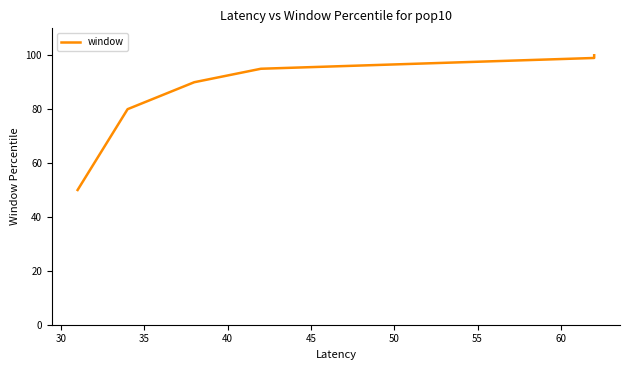

True or false: the data has more than 0 interior local peaks.

False